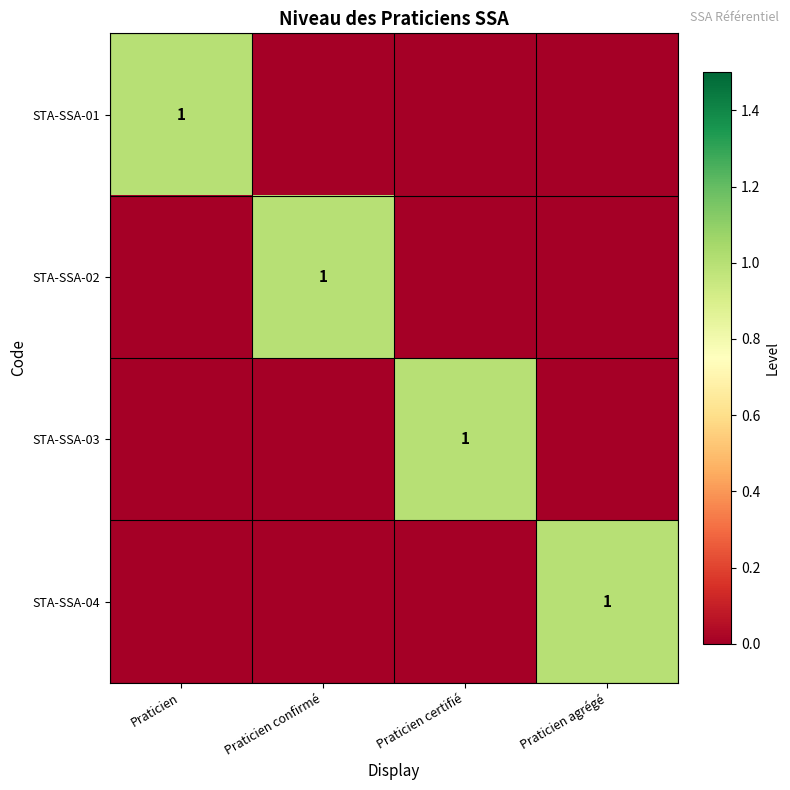

Which category has the highest value across all series?

Praticien